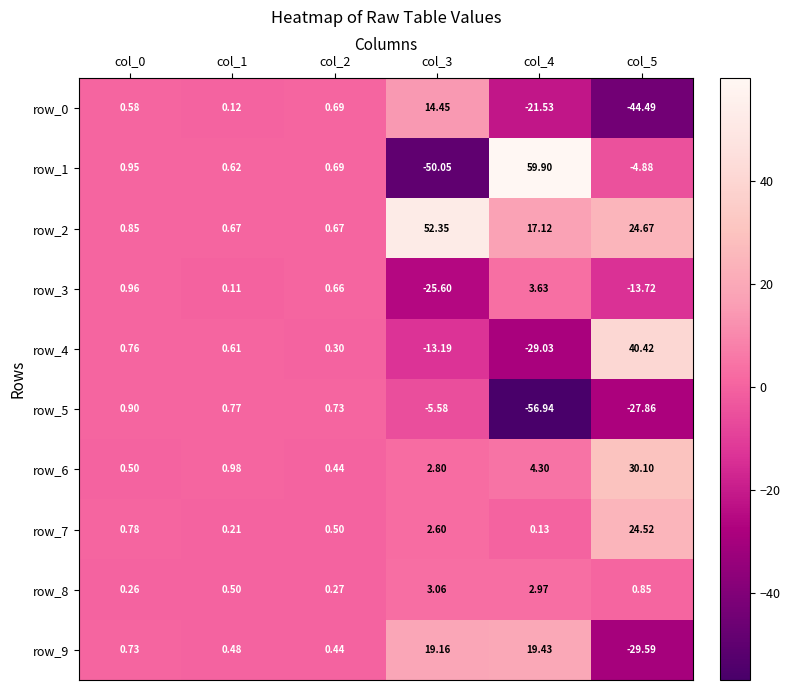

Where does the row_3 series first go above 0?

col_0